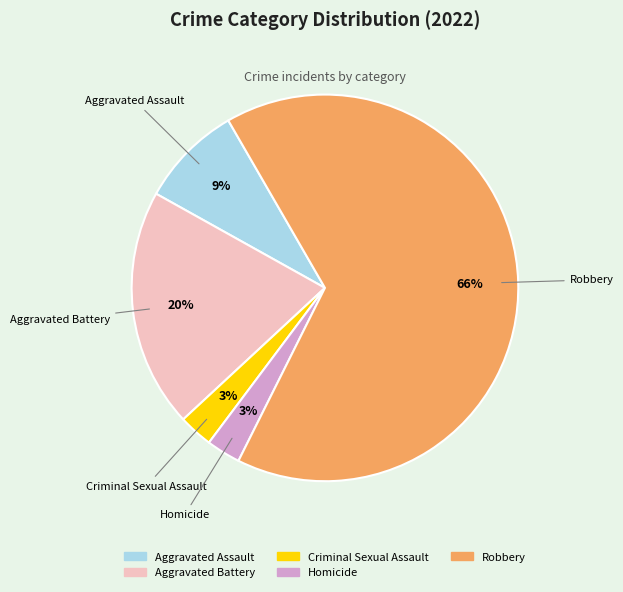

To the nearest percent, what percentage of the pie is Homicide?

3%